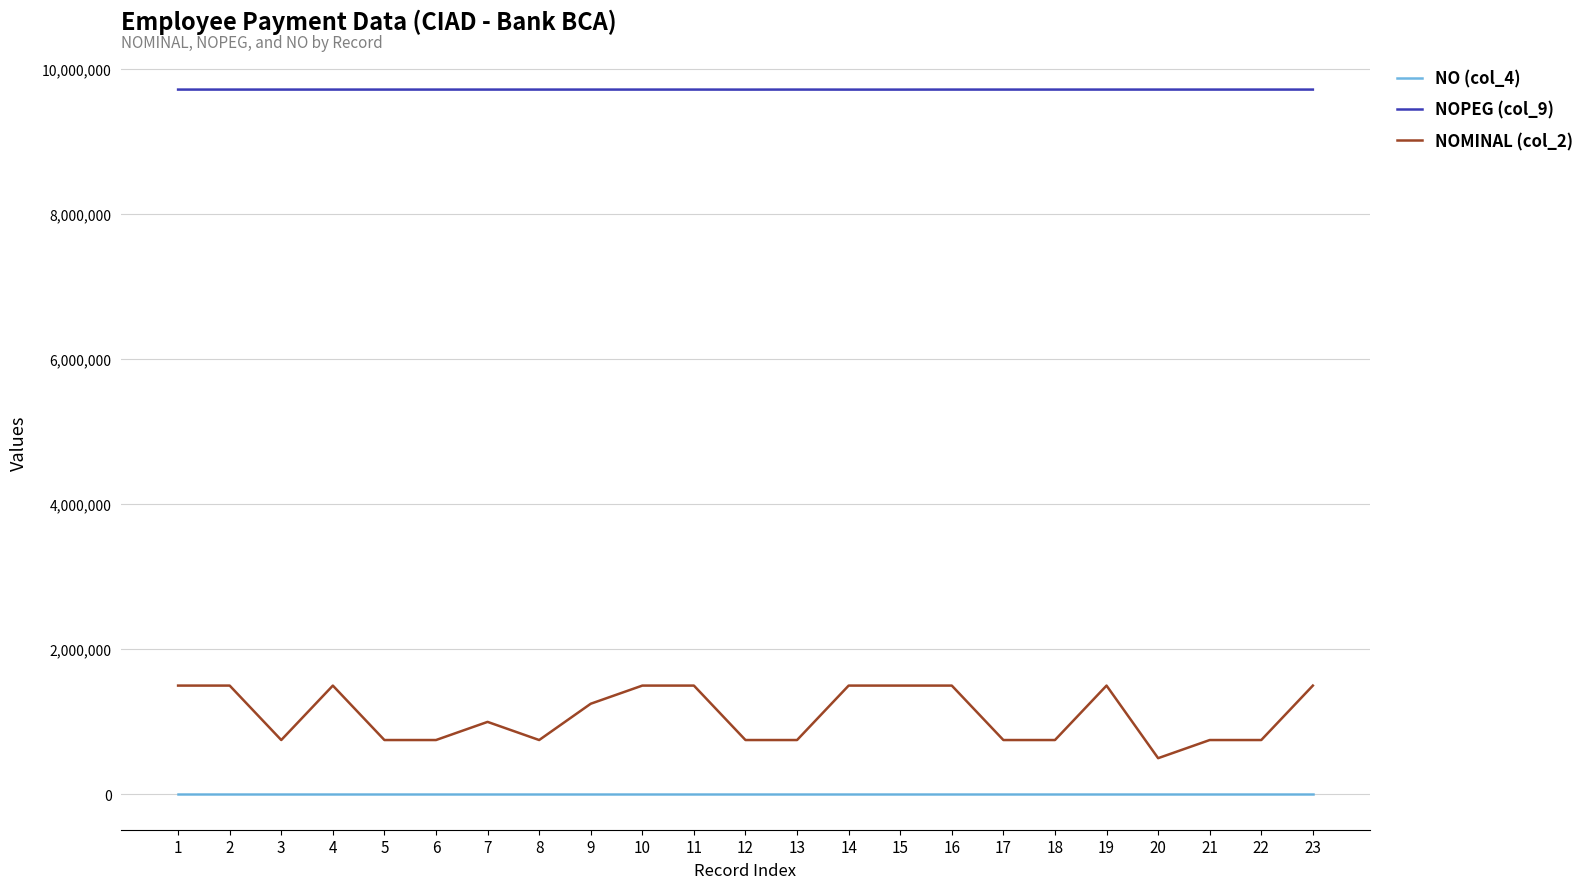

Which series has the largest total across all categories?

NOPEG (col_9)